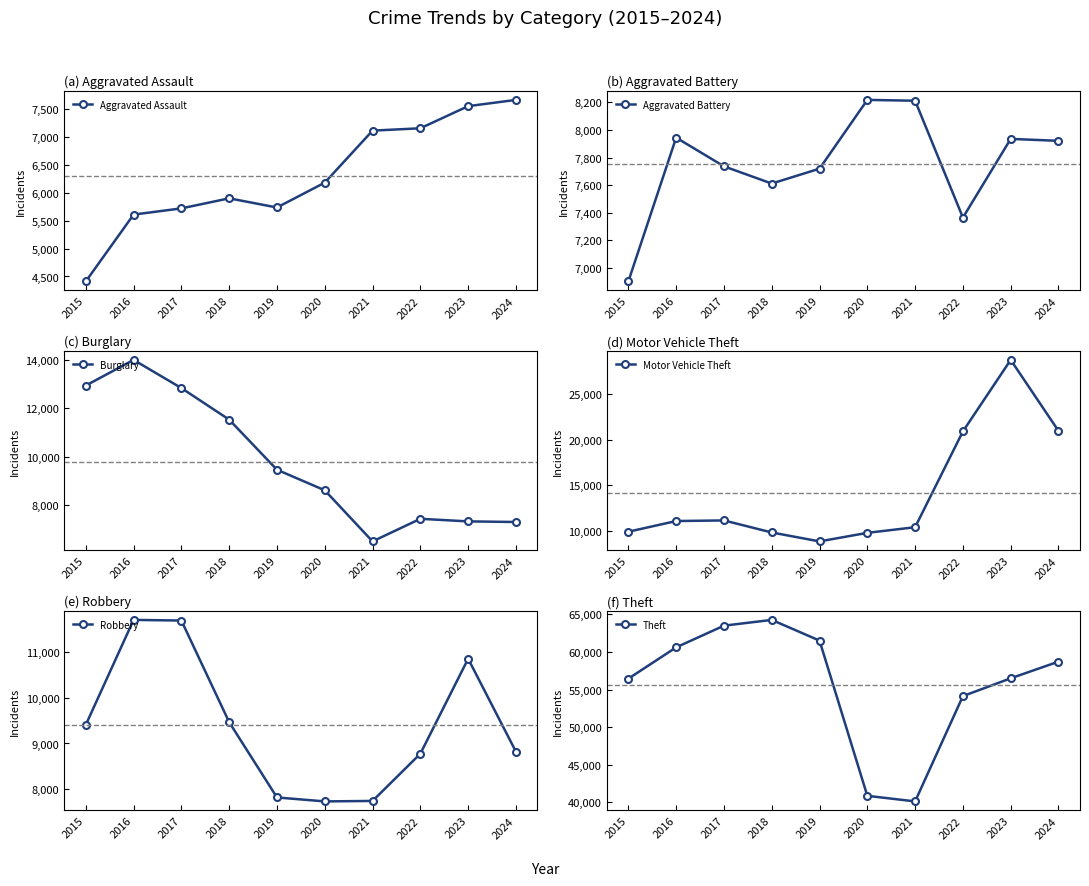

At which category is the sum across all series the highest?

2023